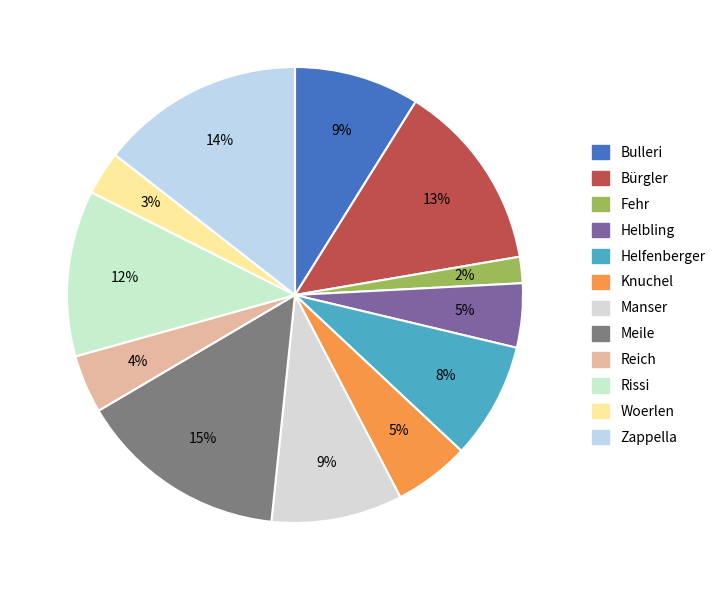

What is the ratio of the value at Helfenberger to the value at Helbling?

1.8